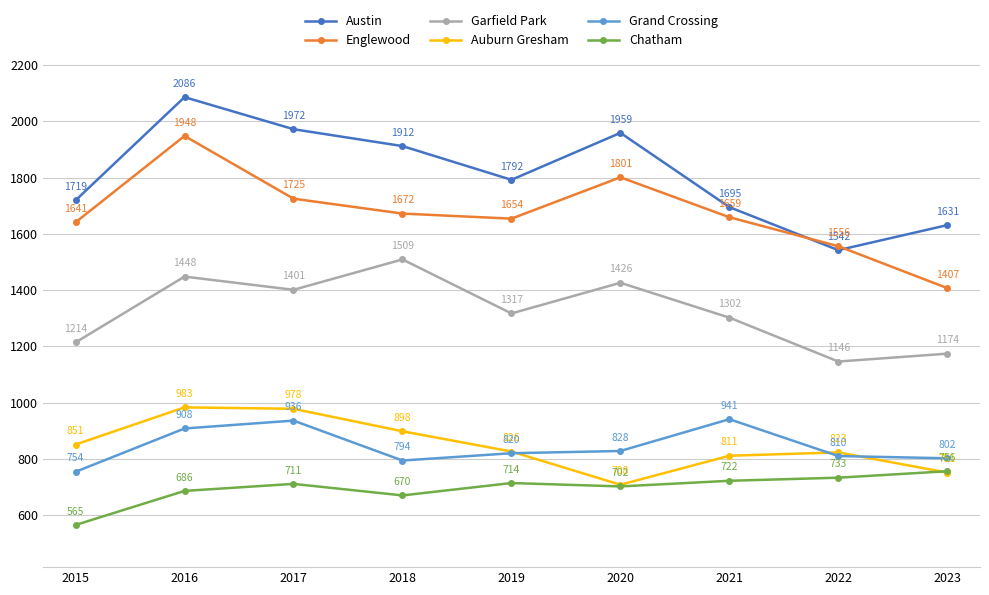

Rank the series at 2015 from highest to lowest value.

Austin, Englewood, Garfield Park, Auburn Gresham, Grand Crossing, Chatham